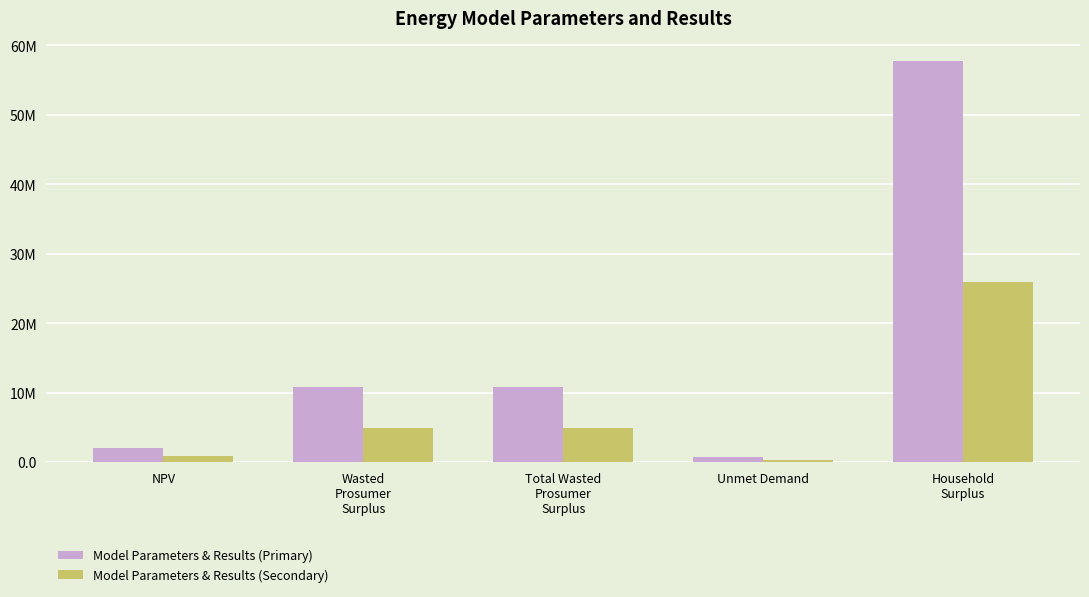

What is the difference between the second highest and minimum values in the Model Parameters & Results (Secondary) series?

4540663.6